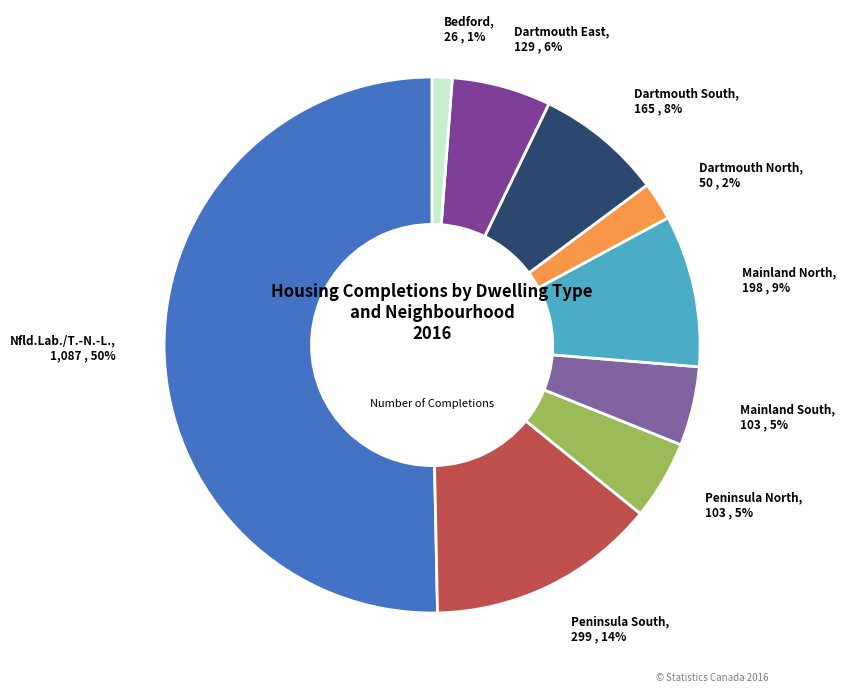

Count the number of slices in the pie.

9